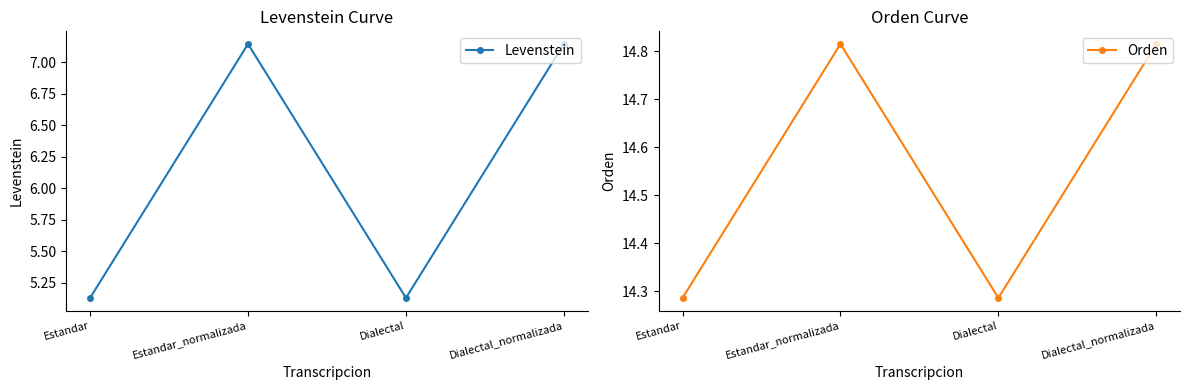

Is this an area chart (filled region under the line)?

No